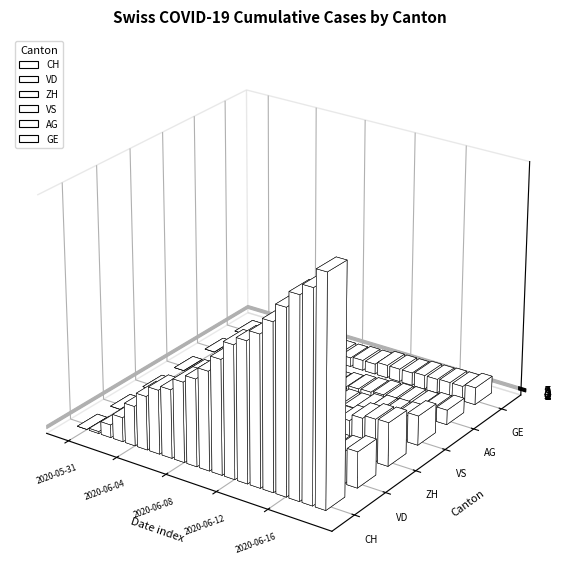

Is the value of VD at 2020-06-14 greater than the value of GE at 2020-06-12?

Yes